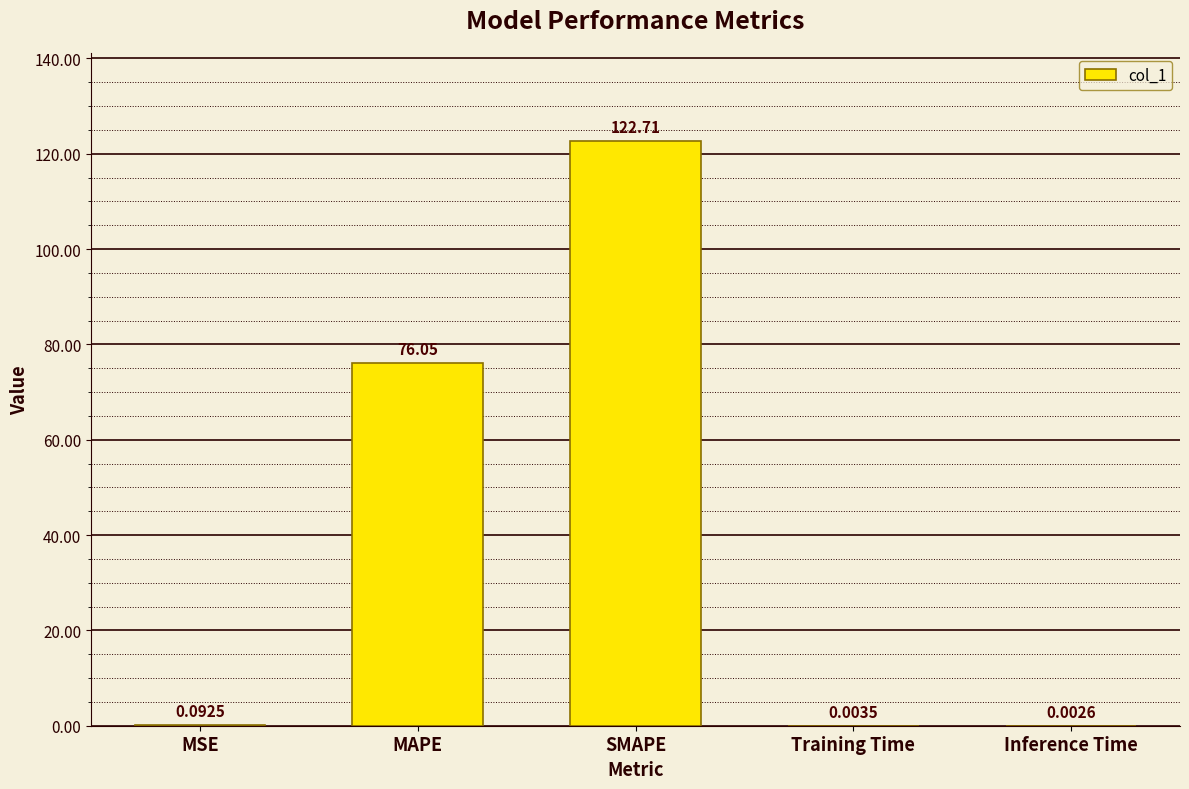

At which category does the chart reach its peak across all series?

SMAPE